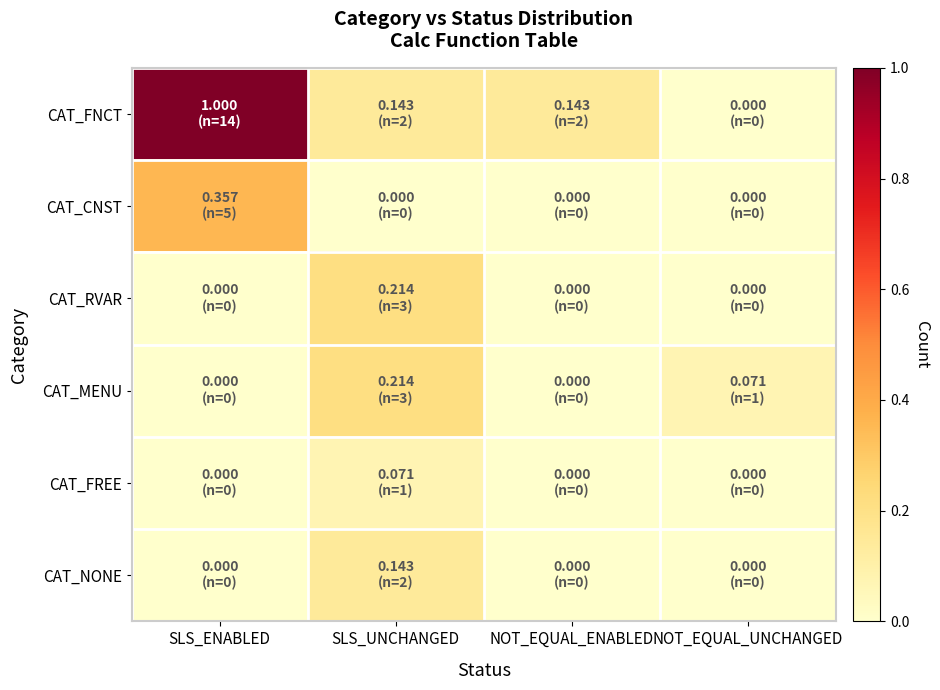

At which category is the sum across all series the highest?

SLS_ENABLED